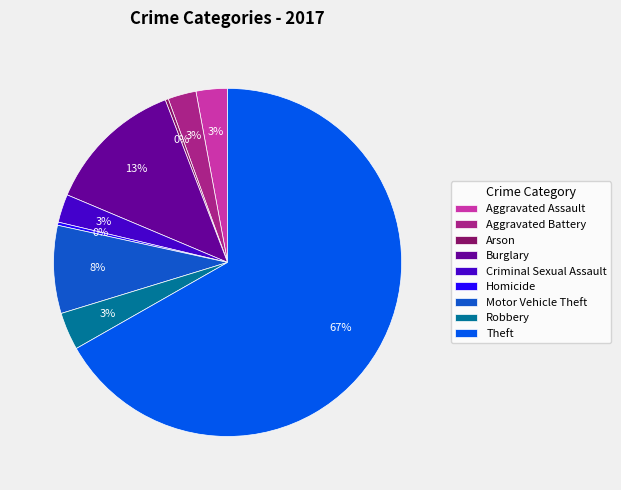

Which slice is the smallest?

Arson